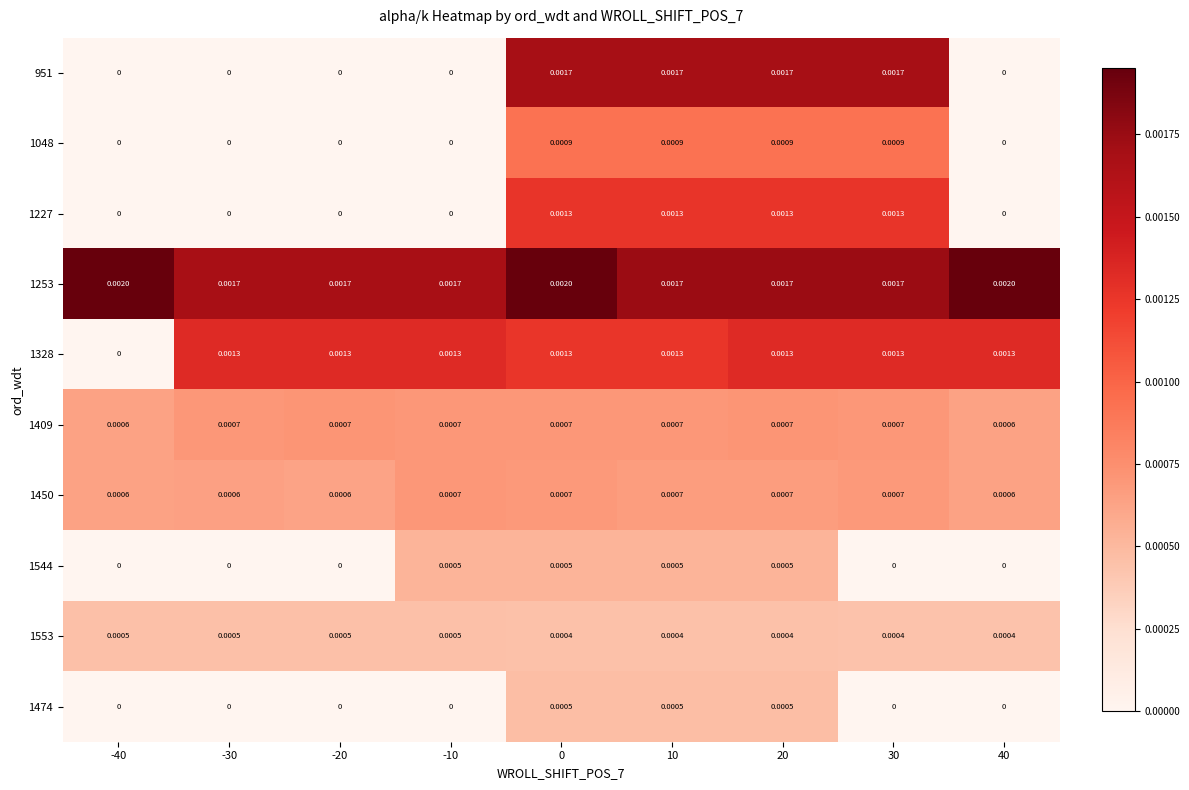

Is the value of 1328 at 0 greater than the value of 1253 at -40?

No